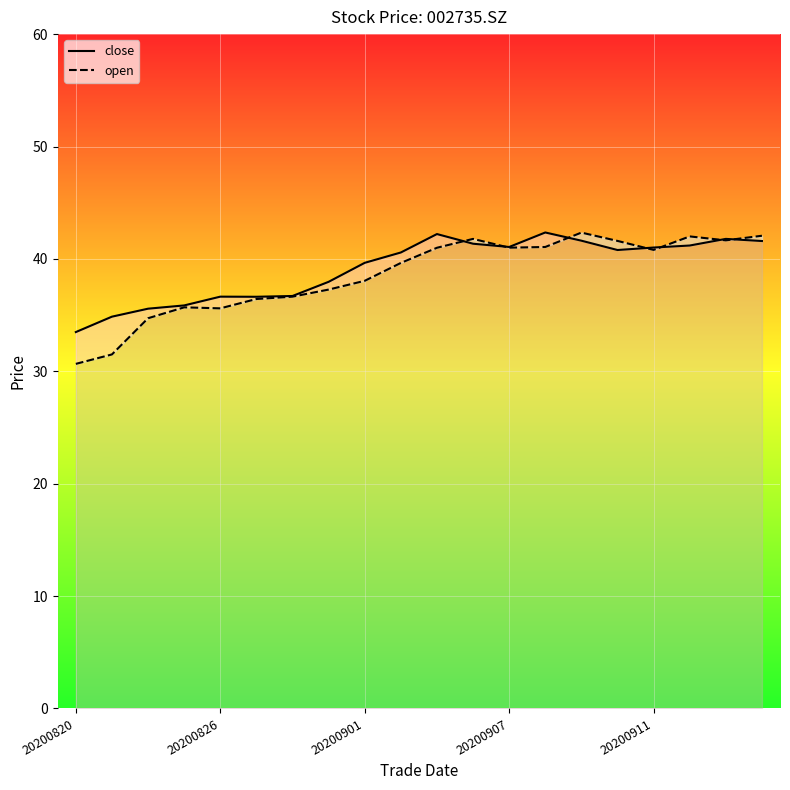

Rank the series by their average value, from highest to lowest.

close, open